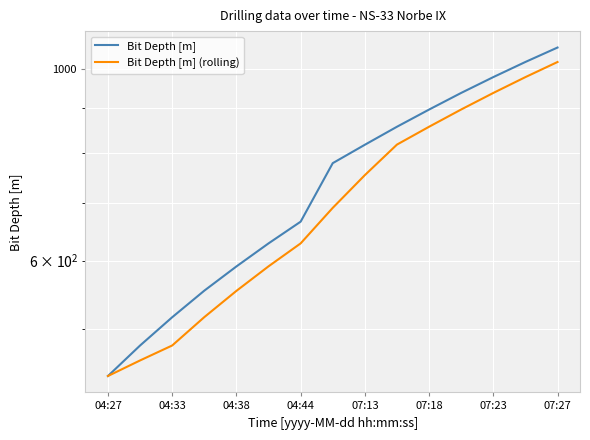

How many data points in Bit Depth [m] are above 777?

8